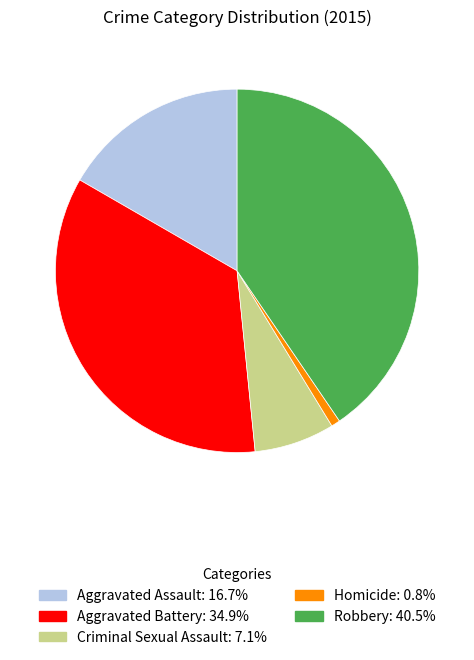

True or false: Robbery accounts for 51% of the total.

False